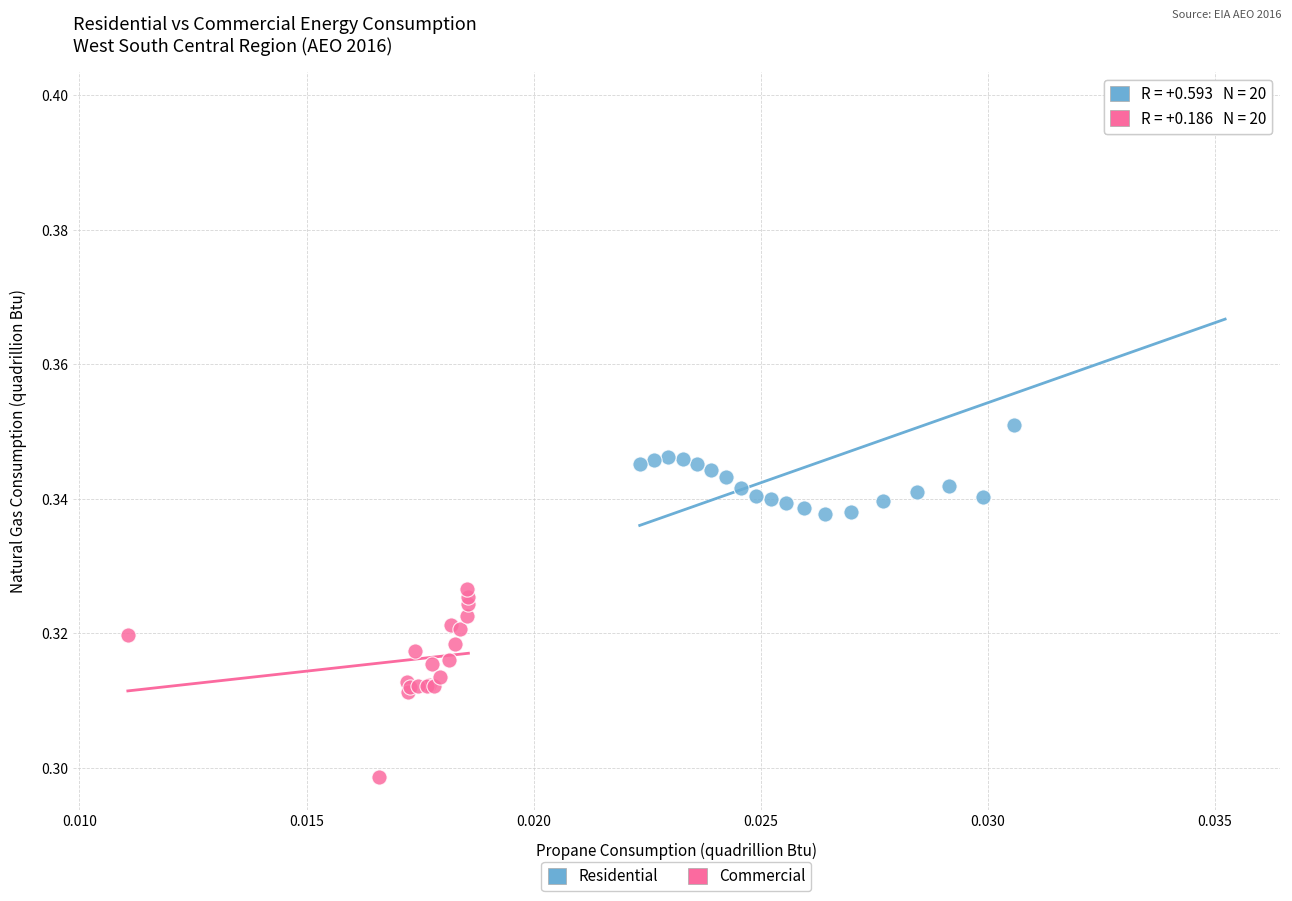

Which series contains the lowest Y value?

Commercial